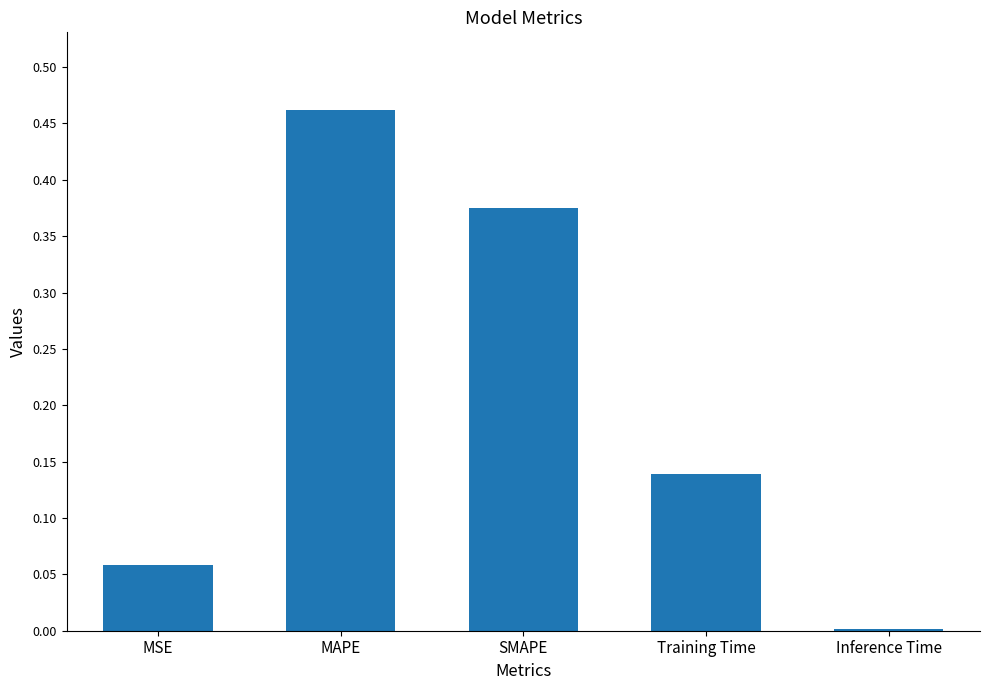

Is it true that the value at SMAPE is 0.1?

False